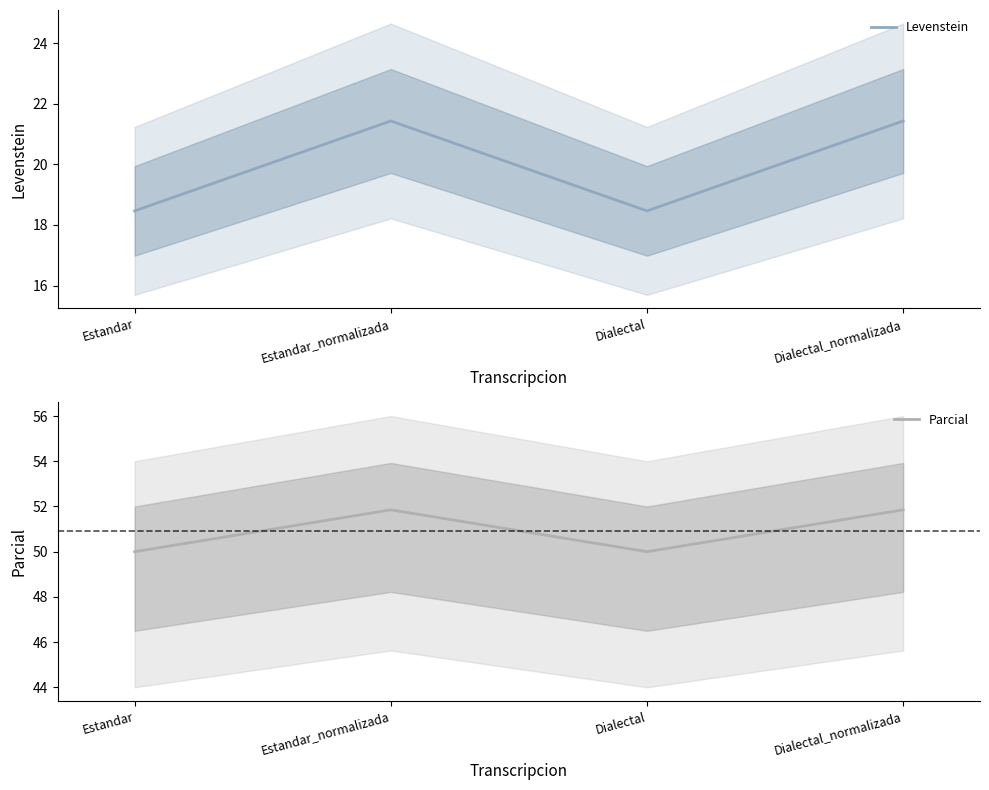

True or false: Parcial and Levenstein intersect in this chart.

False